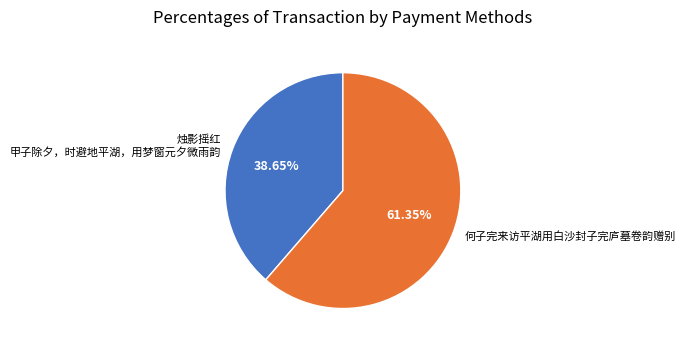

Between 何子完来访平湖用白沙封子完庐墓卷韵赠别 and 烛影摇红 甲子除夕，时避地平湖，用梦窗元夕微雨韵, which is larger?

何子完来访平湖用白沙封子完庐墓卷韵赠别